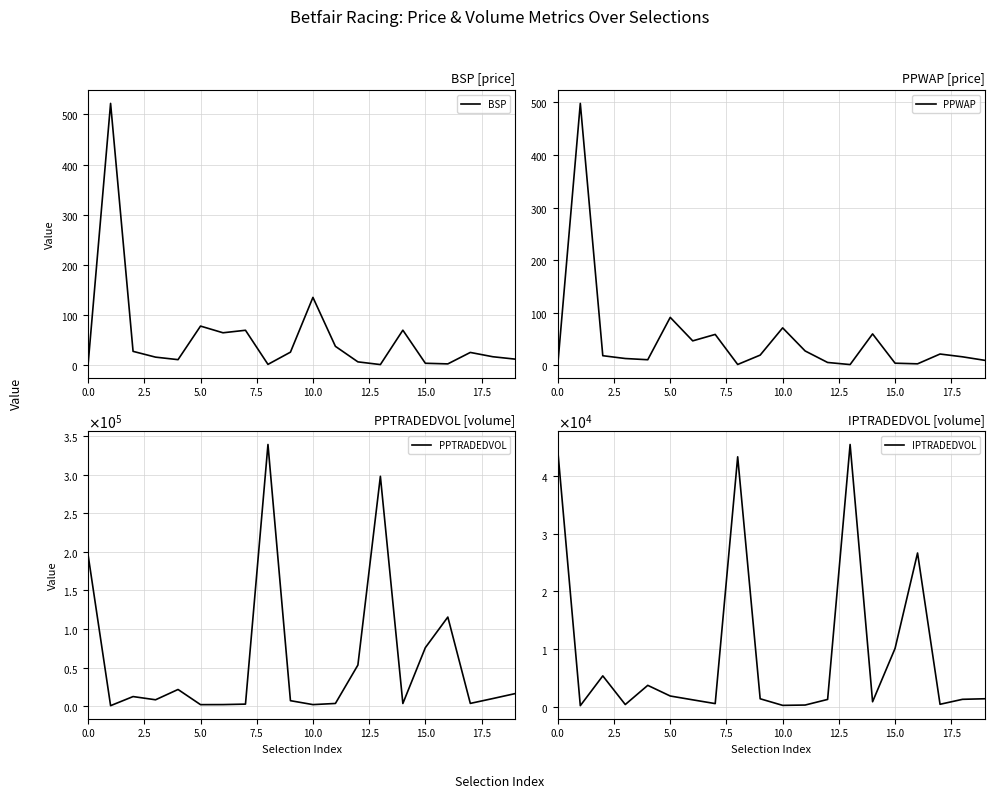

What are all the series names shown in the legend?

BSP, PPWAP, PPTRADEDVOL, IPTRADEDVOL